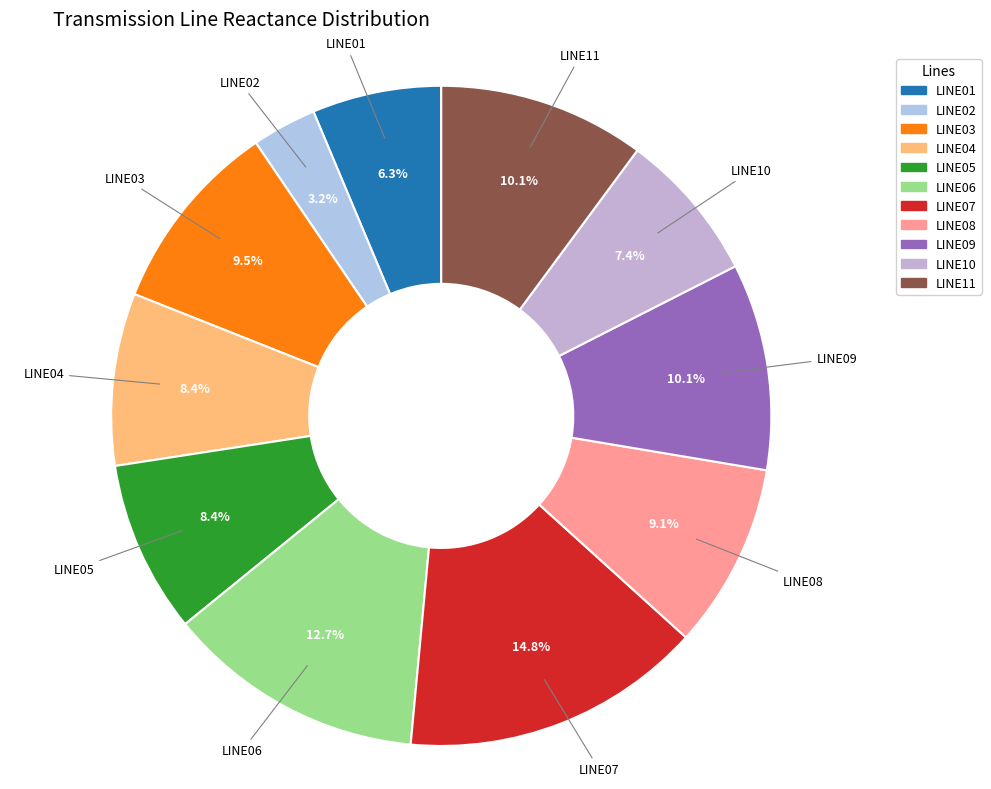

To the nearest percent, what is the combined percentage of LINE03 and LINE07?

24%